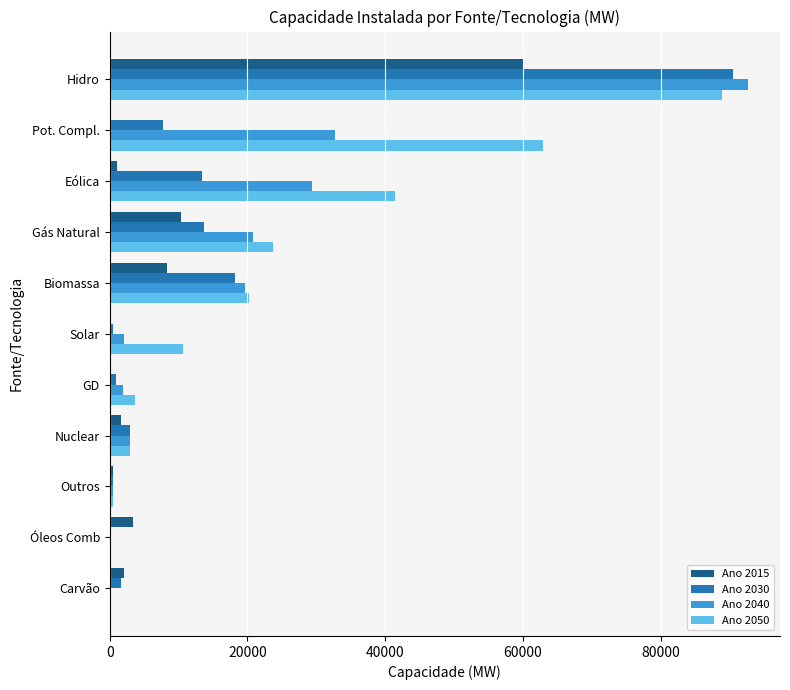

Is it true that Ano 2050 equals 13724 at Gás Natural?

False